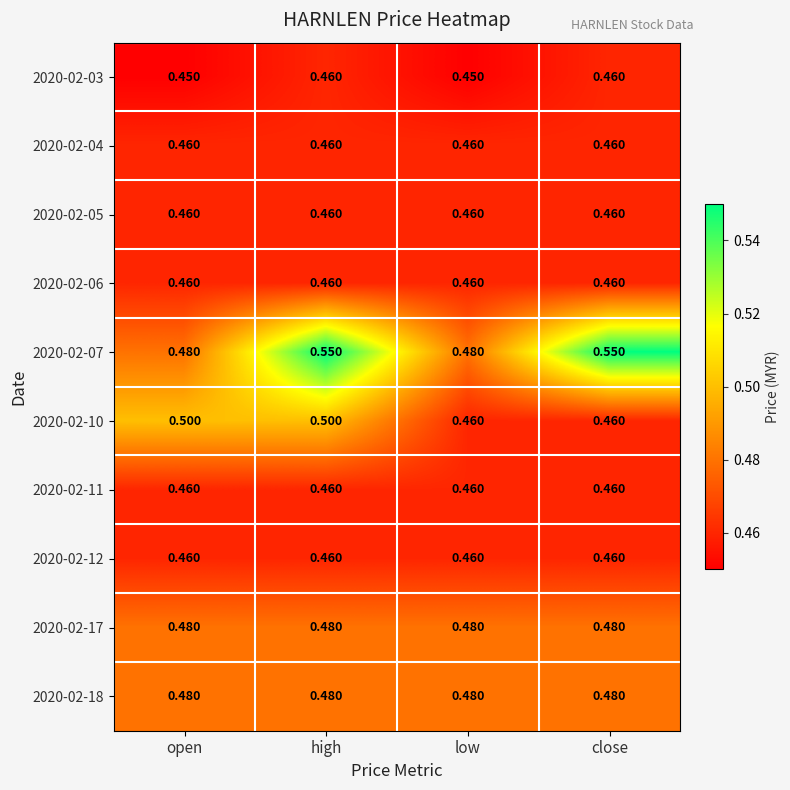

Is the value of 2020-02-06 at low greater than the value of 2020-02-10 at high?

No